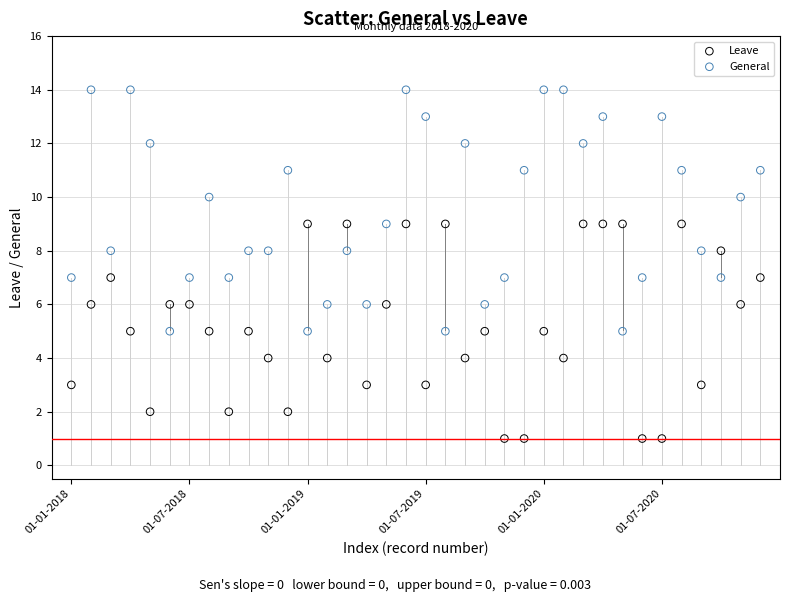

Which series contains the lowest Y value?

Leave